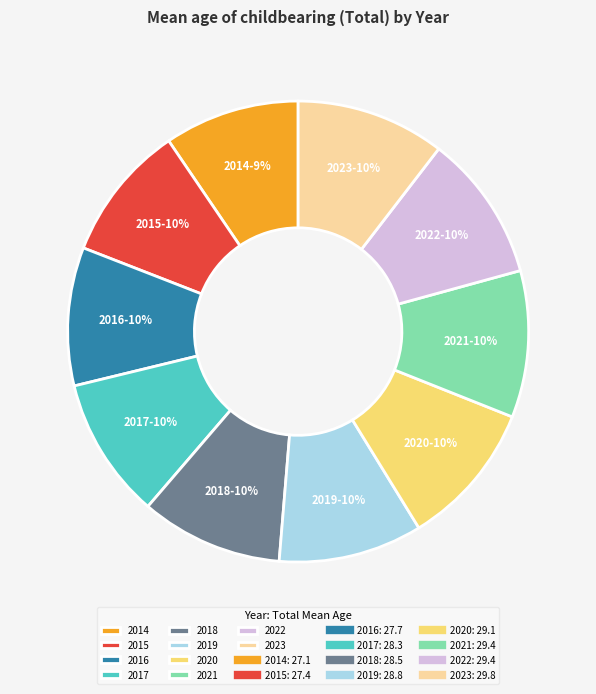

To the nearest percent, what is the combined percentage of 2016 and 2014?

19%